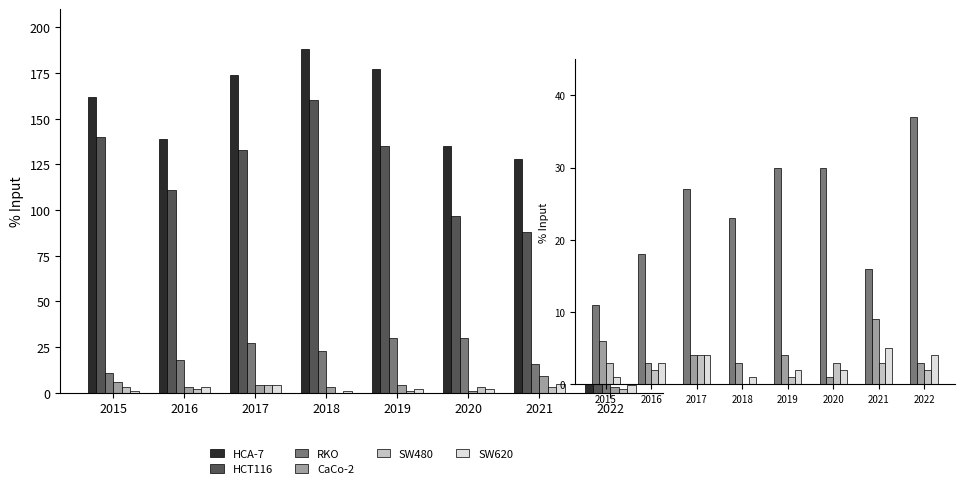

Count the number of categories in the chart.

8